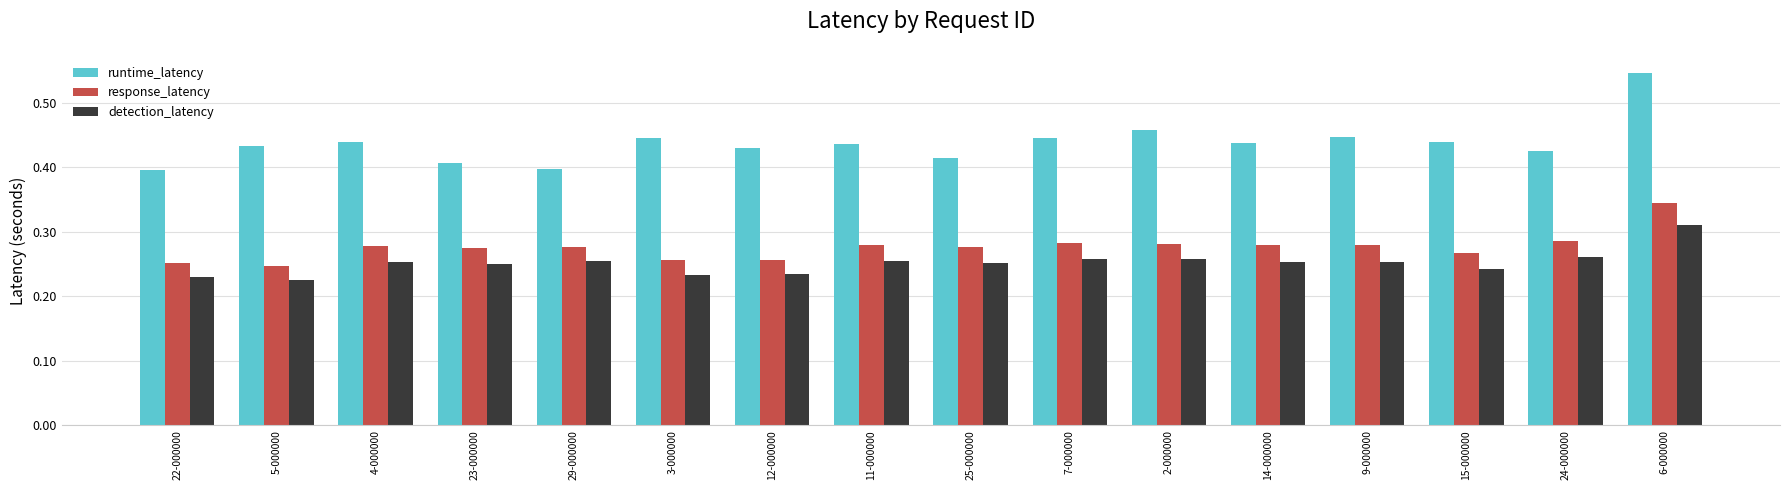

At which label is detection_latency closest to 0?

5-000000